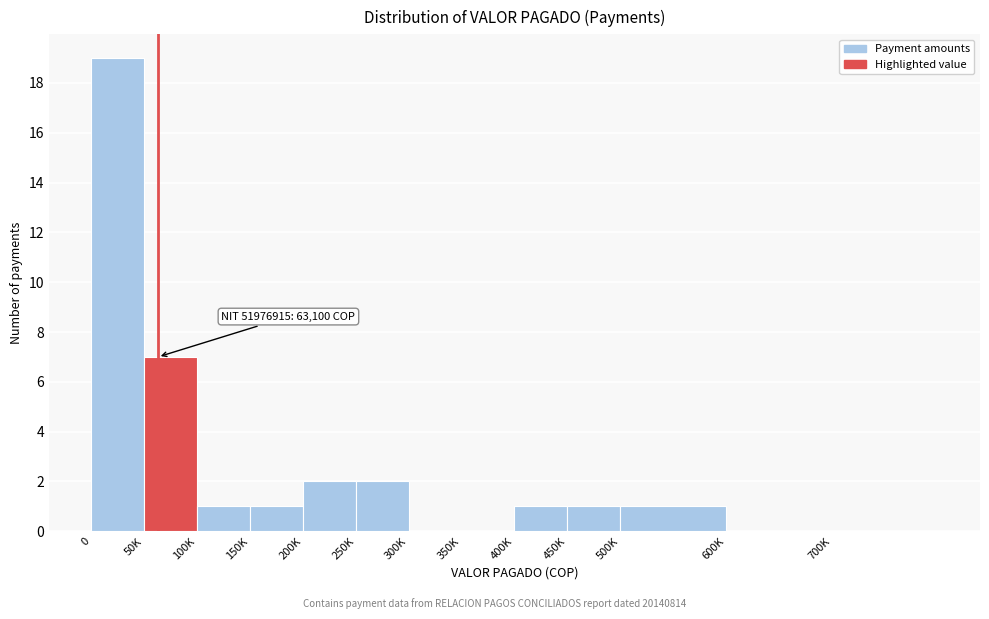

Reading left to right, transcribe all the data shown in this chart.

0=19	50K=7	100K=1	150K=1	200K=2	250K=2	300K=0	350K=0	400K=1	450K=1	500K=1	600K=0	700K=0